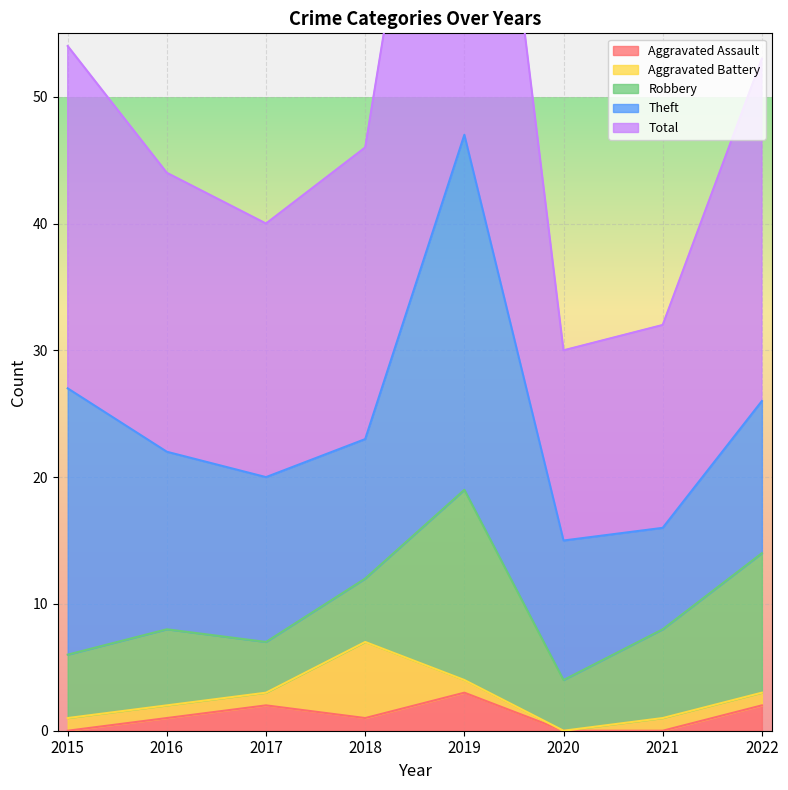

Does the chart display data point markers on the line(s)?

No